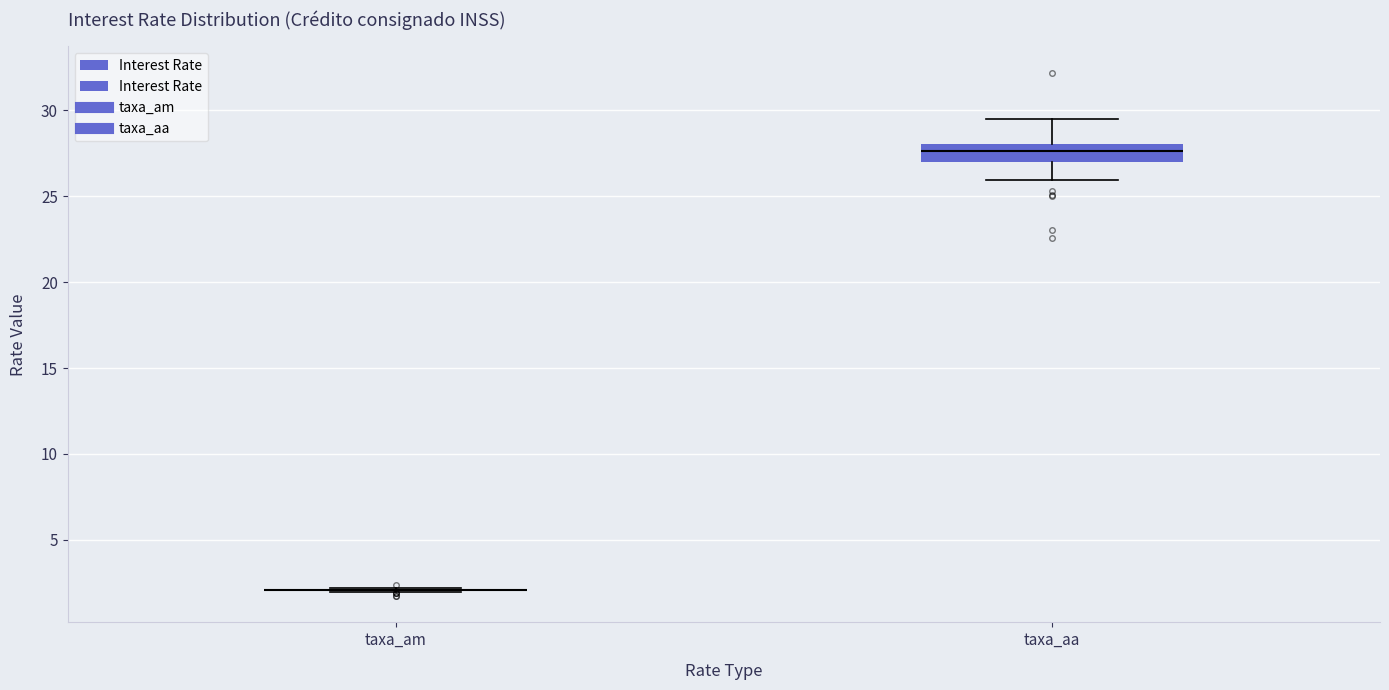

Reading left to right, transcribe this box plot: for each box, give where its median line is, the range the box spans, and where its two whiskers end, as read against the y-axis. The values are not printed on the chart, so give them approximately, as read against the axis.

taxa_am: box collapsed to a line at 2.0, whiskers 2.0 to 2.0
taxa_aa: median 27.5, box 27.0 to 28.0, whiskers 26.0 to 29.5